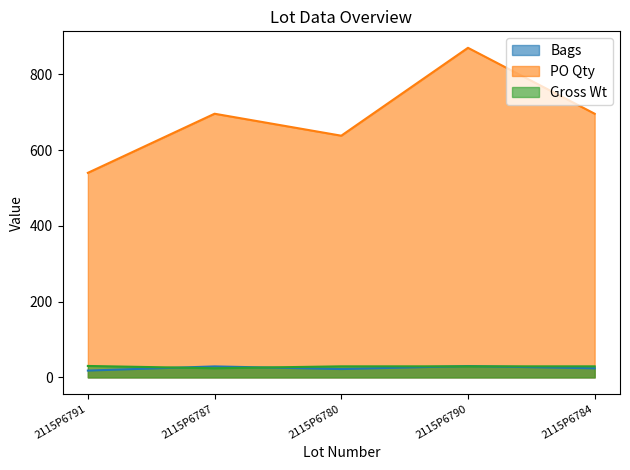

Is the value of Gross Wt at 2115P6780 greater than the value of Bags at 2115P6780?

Yes